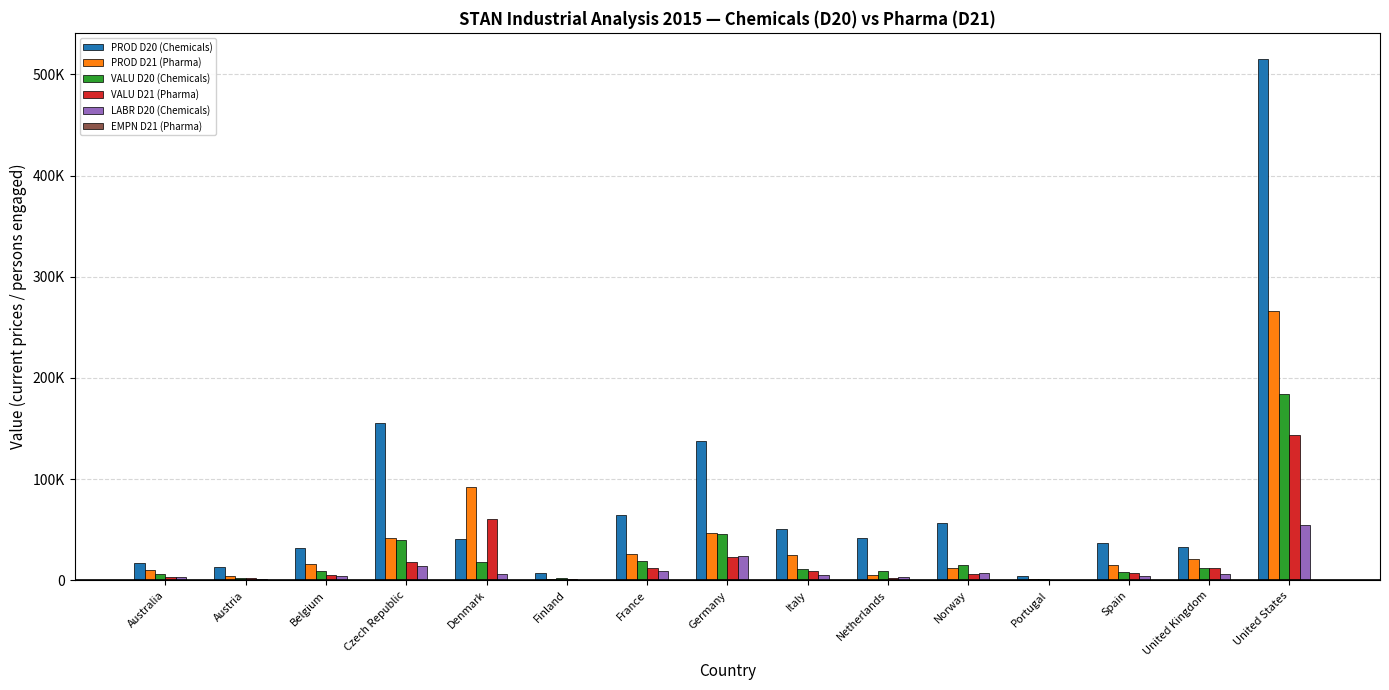

Is the value of PROD D21 (Pharma) at Spain greater than the value of VALU D20 (Chemicals) at United States?

No